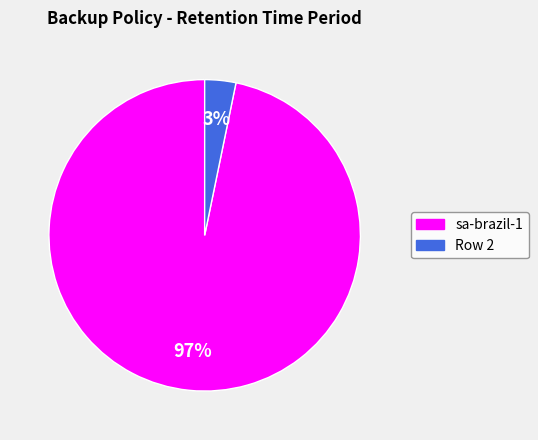

Combined, do sa-brazil-1 and Row 2 account for over 50%?

Yes